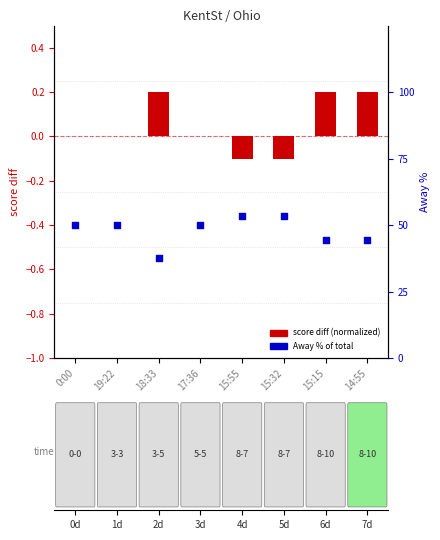

Is the value of score diff (normalized) at 15:32 greater than the value of Away % of total at 15:15?

No